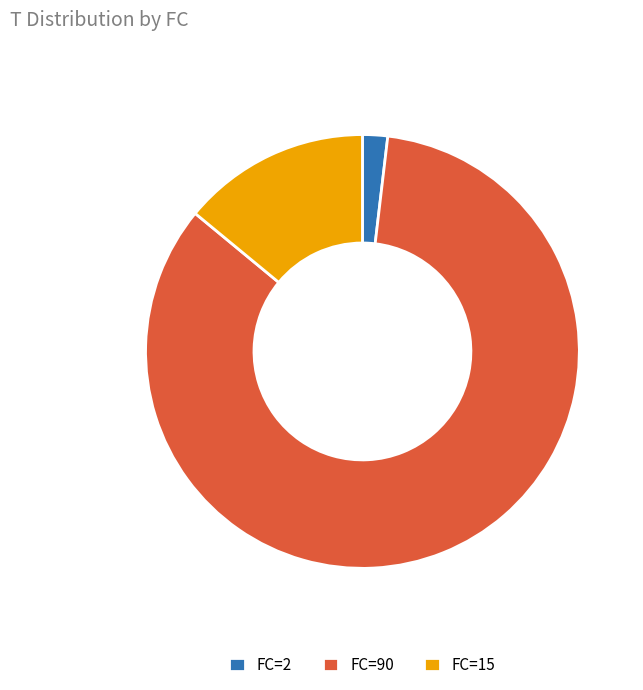

Rank the categories by value from lowest to highest.

FC=2, FC=15, FC=90